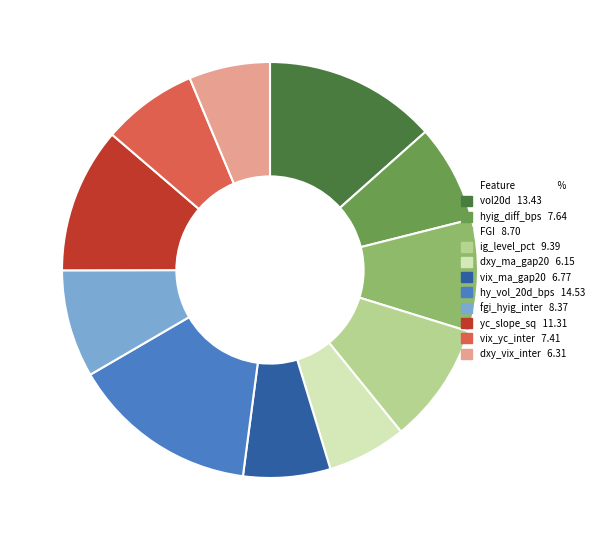

Combined, do hyig_diff_bps and FGI account for over 50%?

No